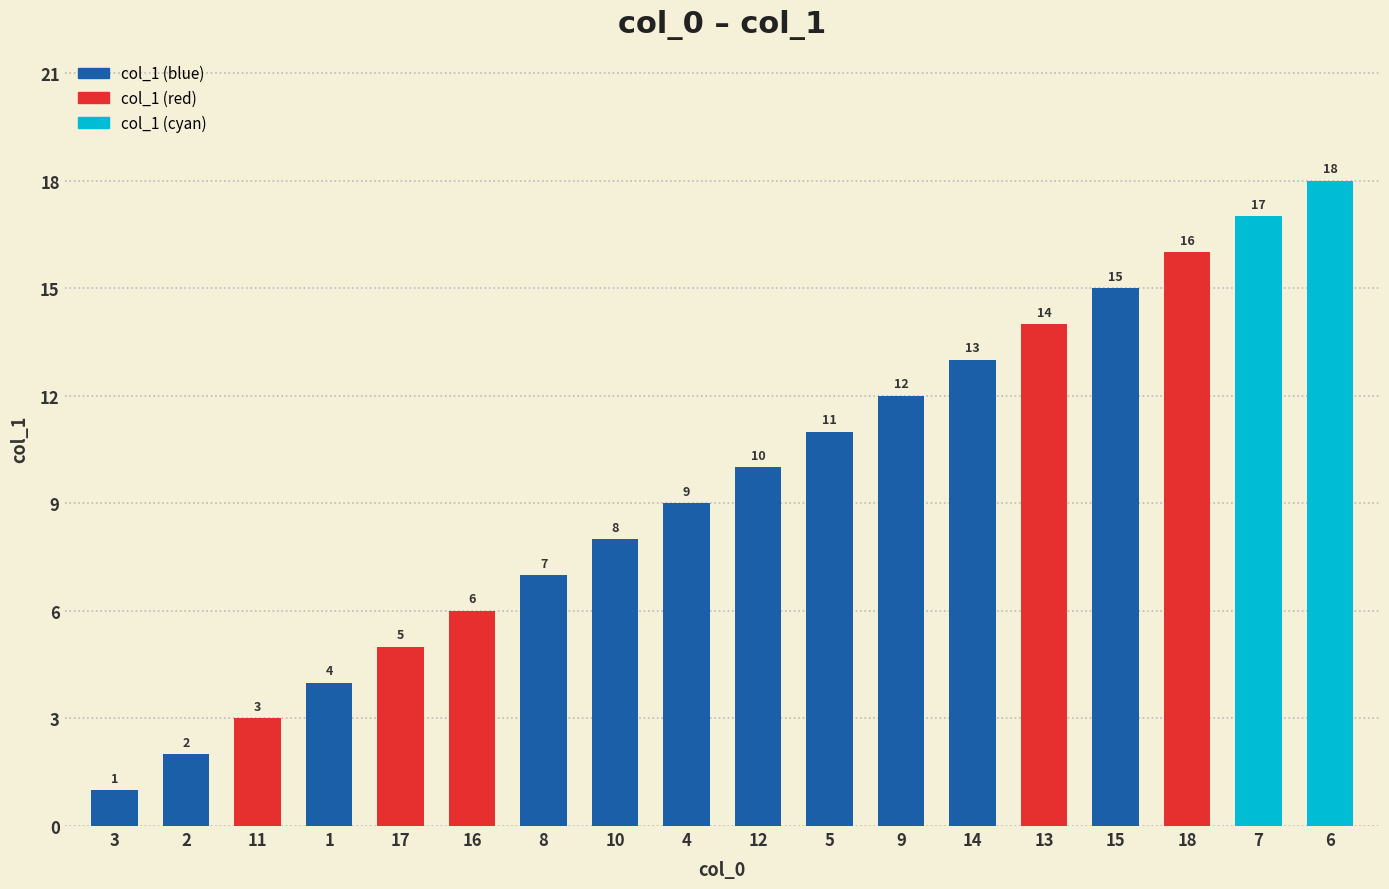

Rank the categories by value from highest to lowest.

6, 7, 18, 15, 13, 14, 9, 5, 12, 4, 10, 8, 16, 17, 1, 11, 2, 3